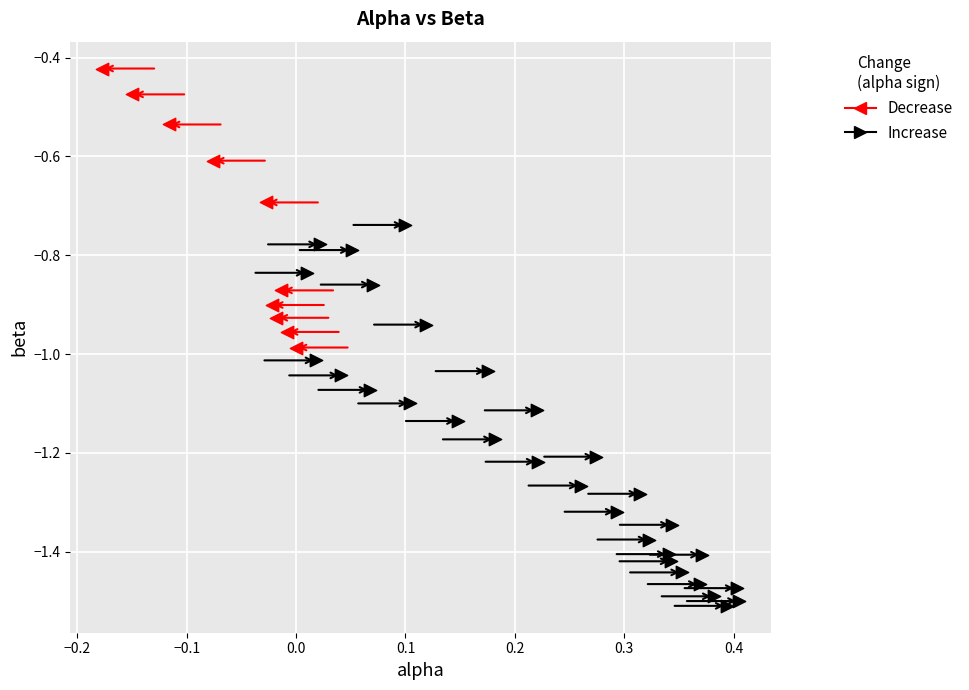

Which series contains the lowest Y value?

Increase